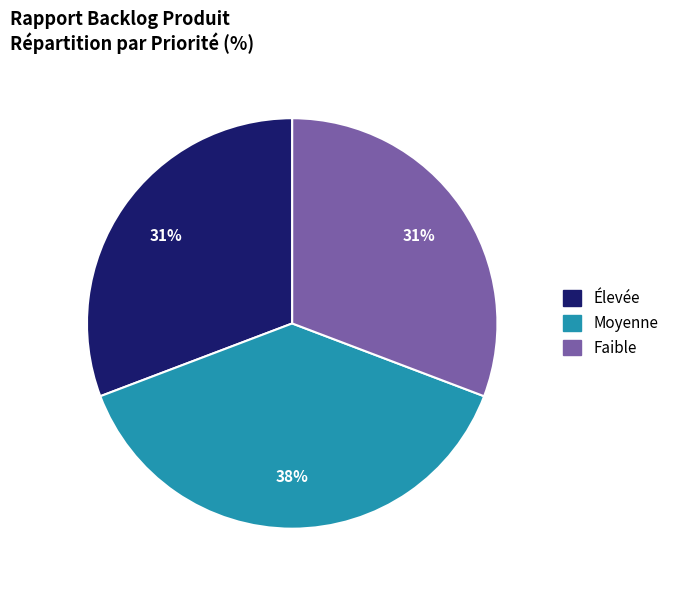

To the nearest percent, what is the average slice percentage?

33%